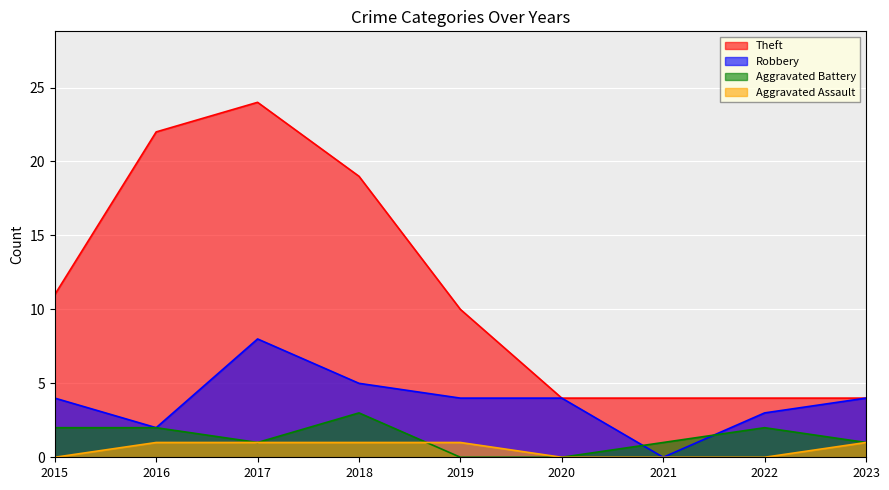

True or false: Theft and Robbery intersect in this chart.

False